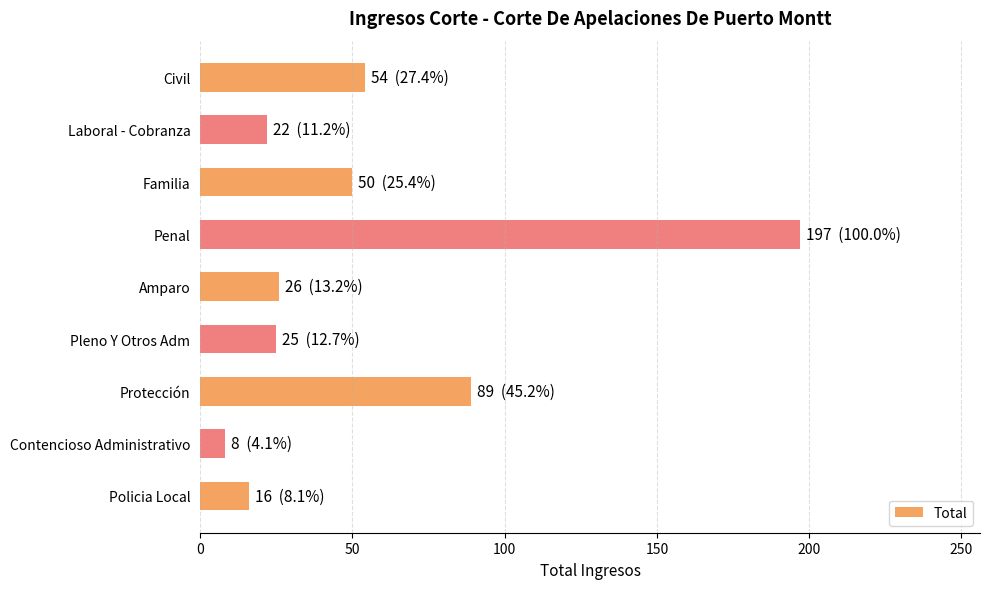

The chart shows a value of 7 at Laboral - Cobranza. True or false?

False